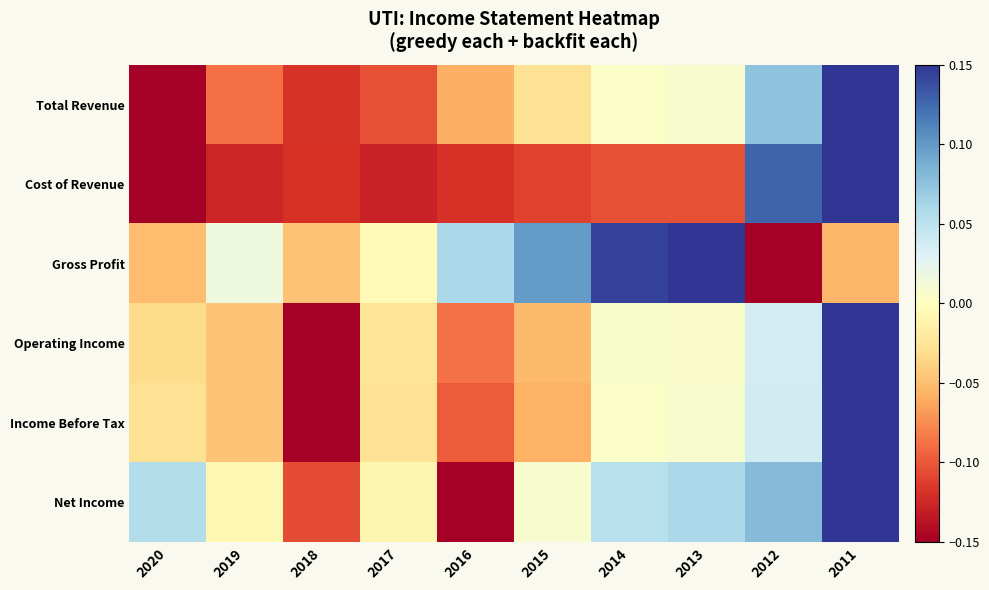

What is the total value across all series at 2014?

0.1